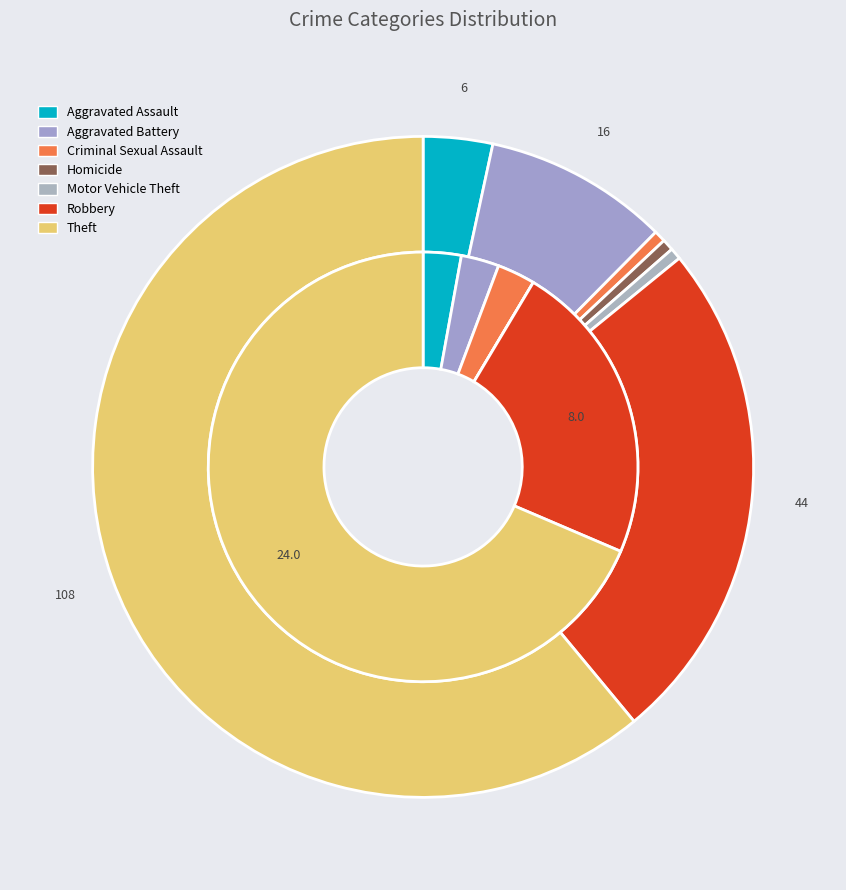

What percentage is NOT represented by 2?

97.1%